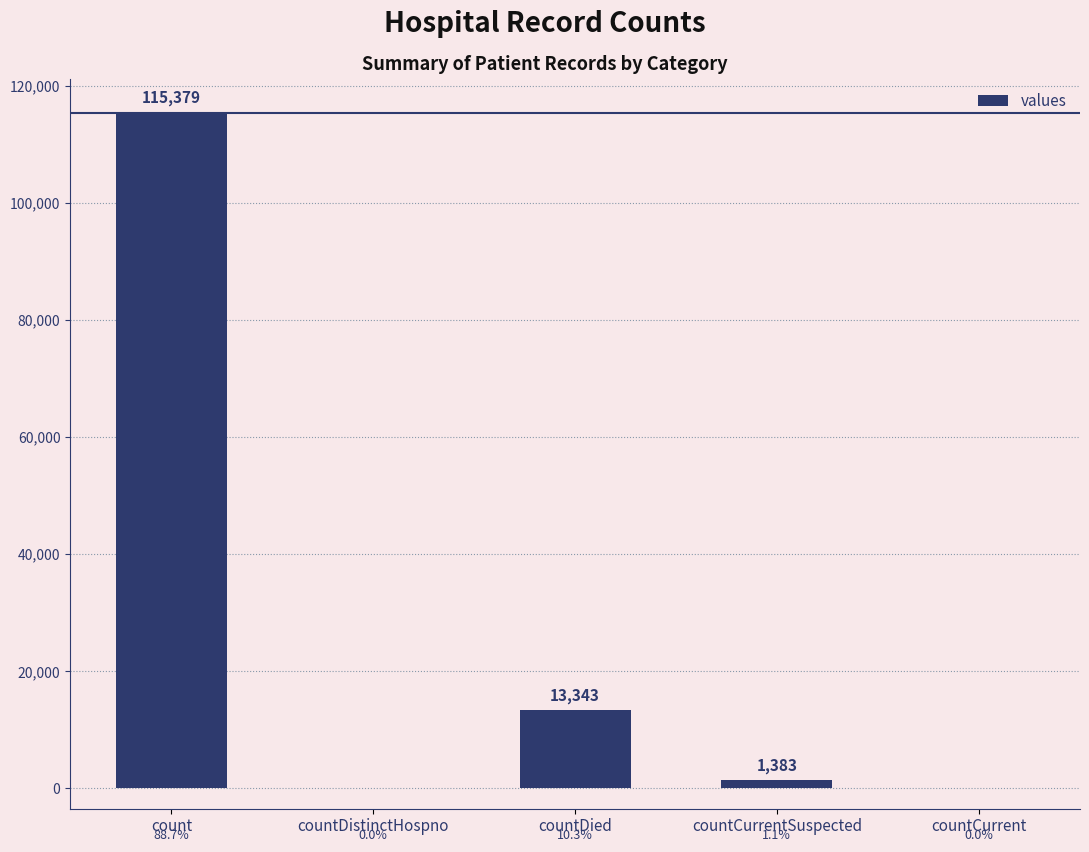

What is the greatest value displayed?

115379